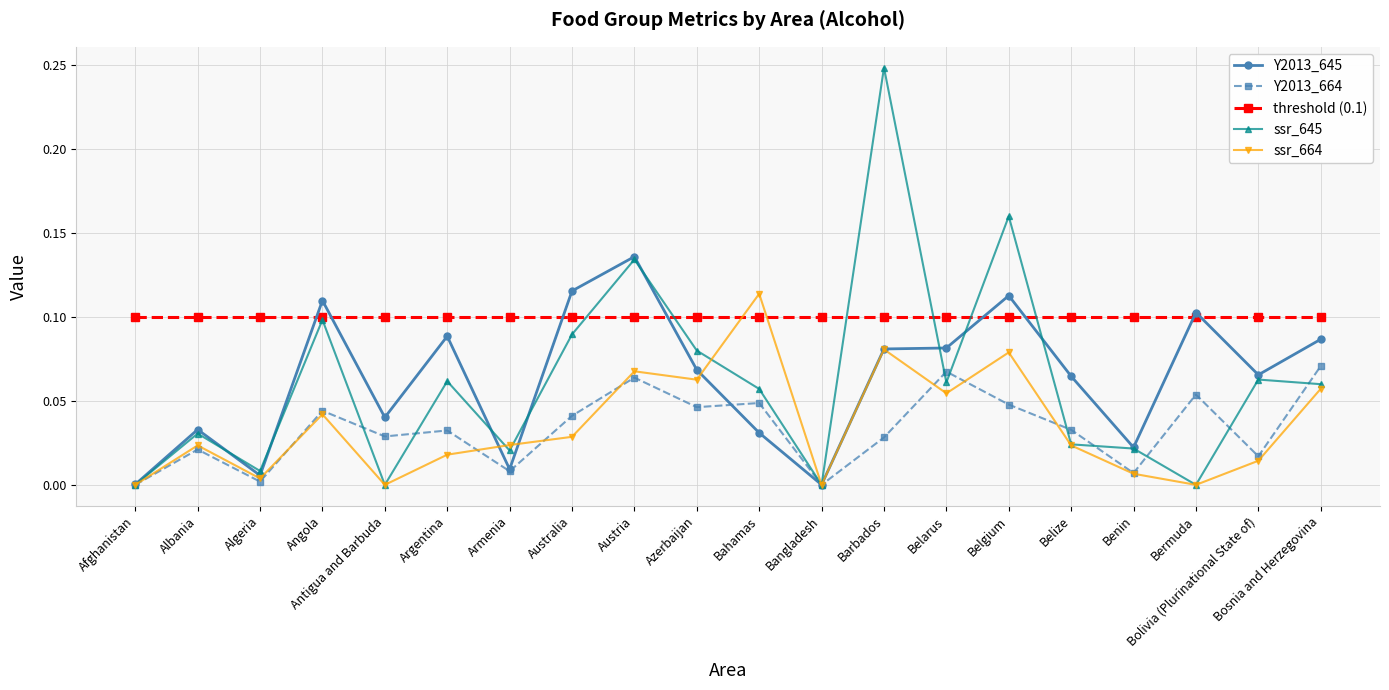

The value of Y2013_645 at Bermuda is 0.1. True or false?

True